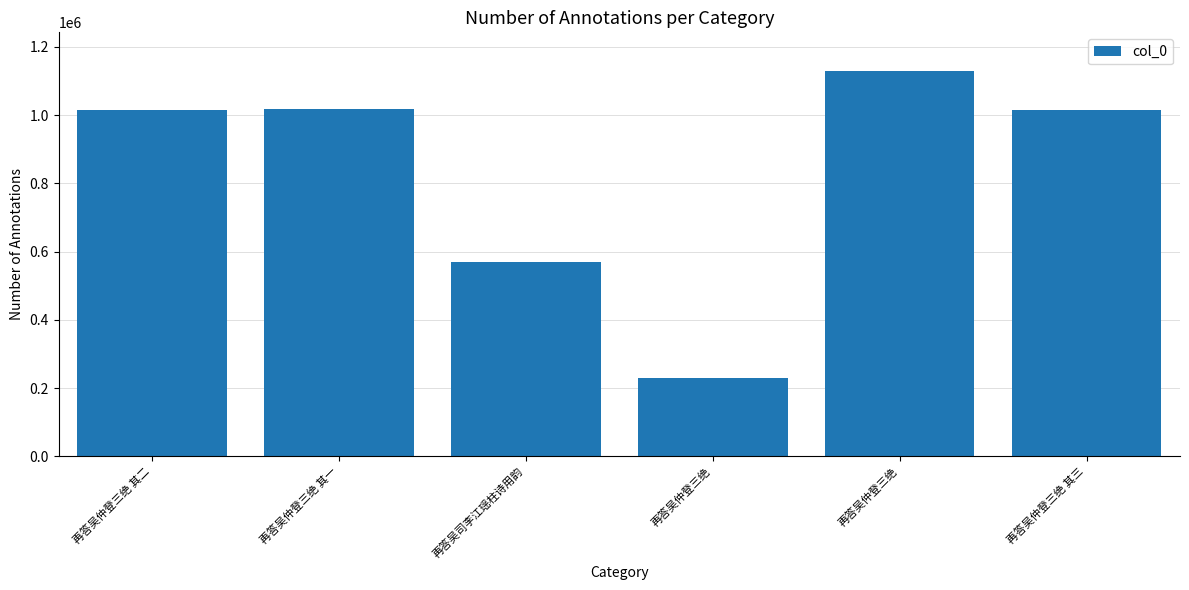

Are the bars horizontal?

No